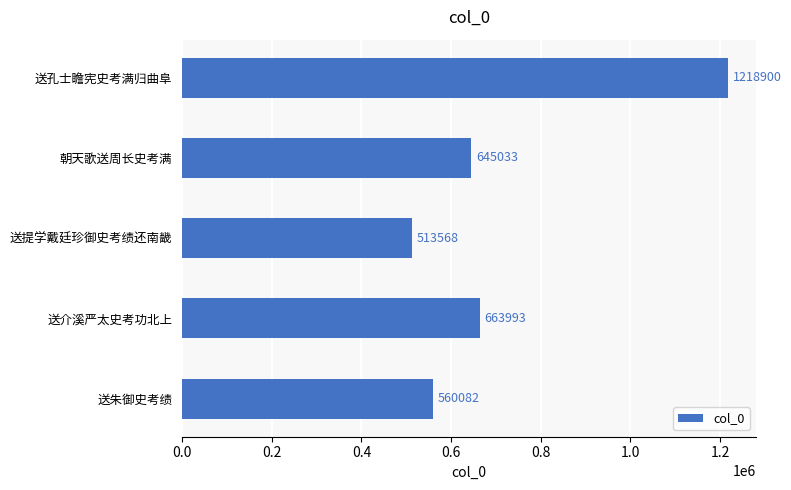

What is the sum of all values?

3601576